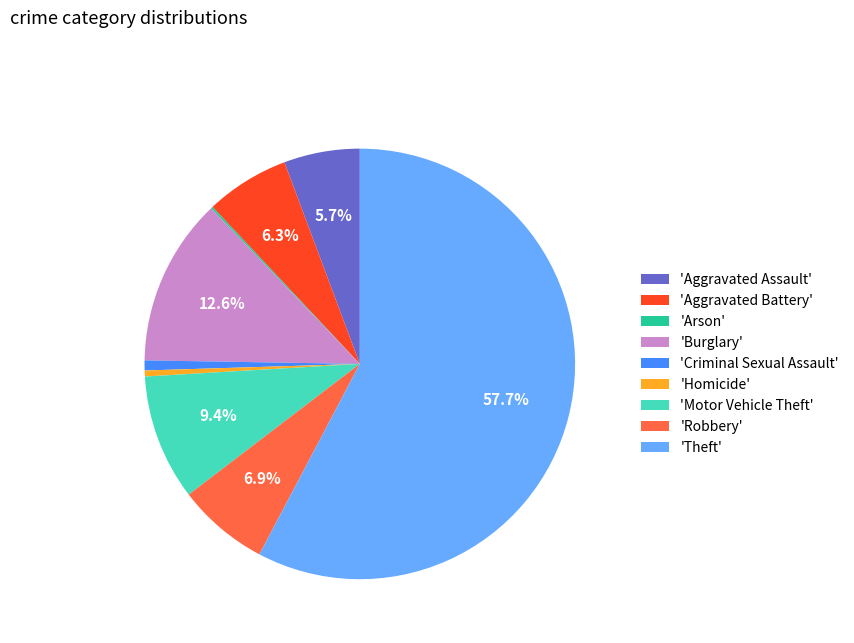

Which category has the biggest portion of the pie?

'Theft'